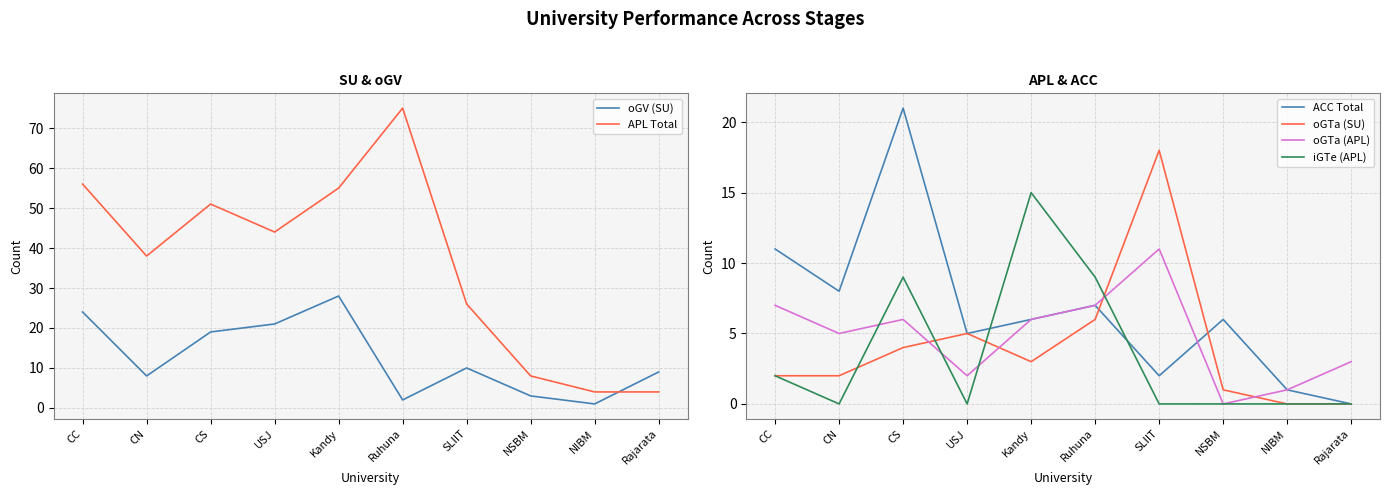

List the labels in order of iGTe (APL) value, smallest first.

CN, USJ, SLIIT, NSBM, NIBM, Rajarata, CC, CS, Ruhuna, Kandy